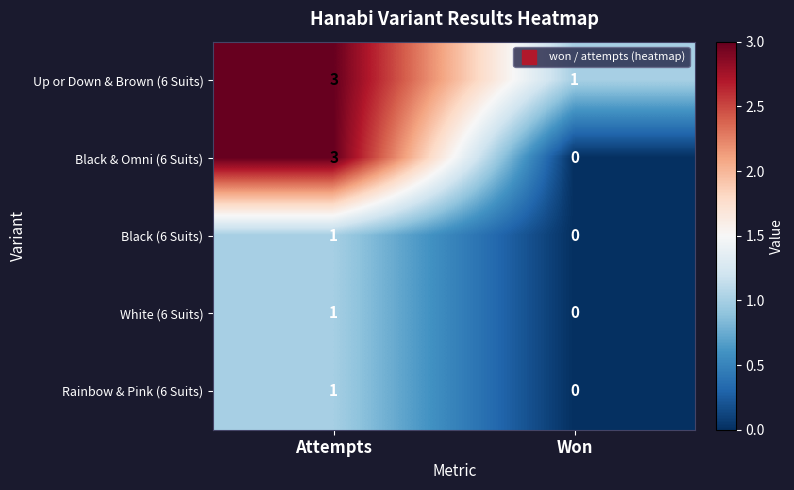

Which series has the widest spread of values?

Black & Omni (6 Suits)